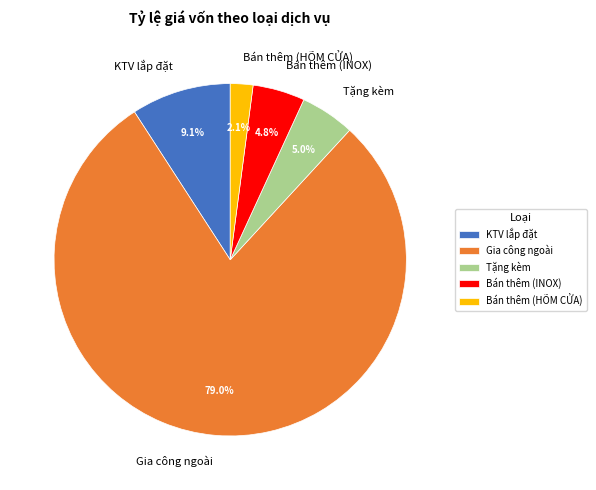

Do Tặng kèm and Bán thêm (HÕM CỬA) together represent more than half of the pie?

No